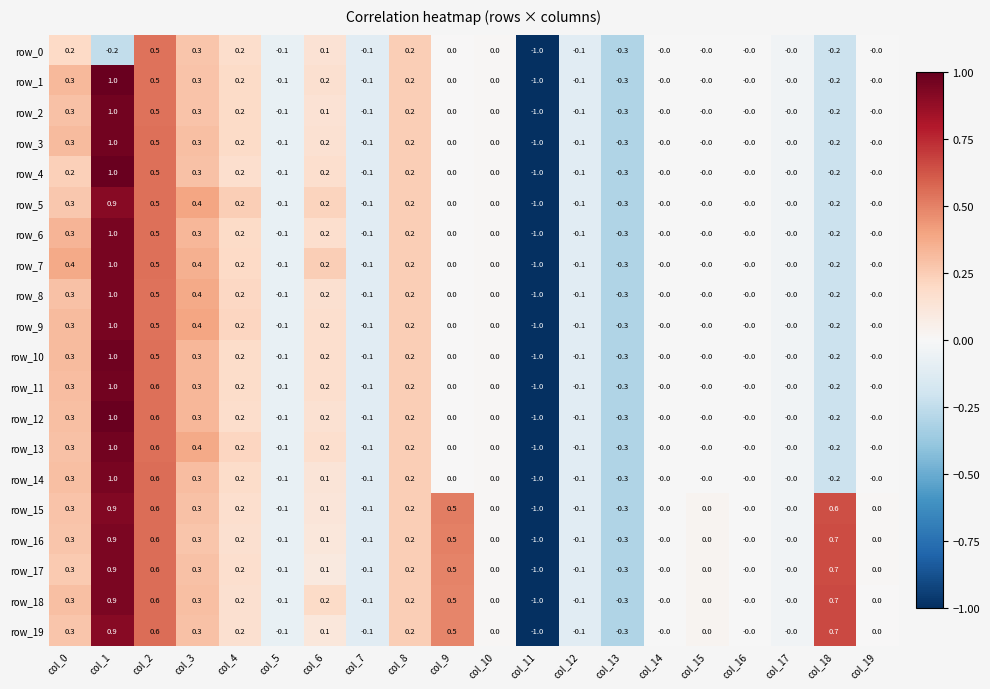

How many series are shown in this chart?

20